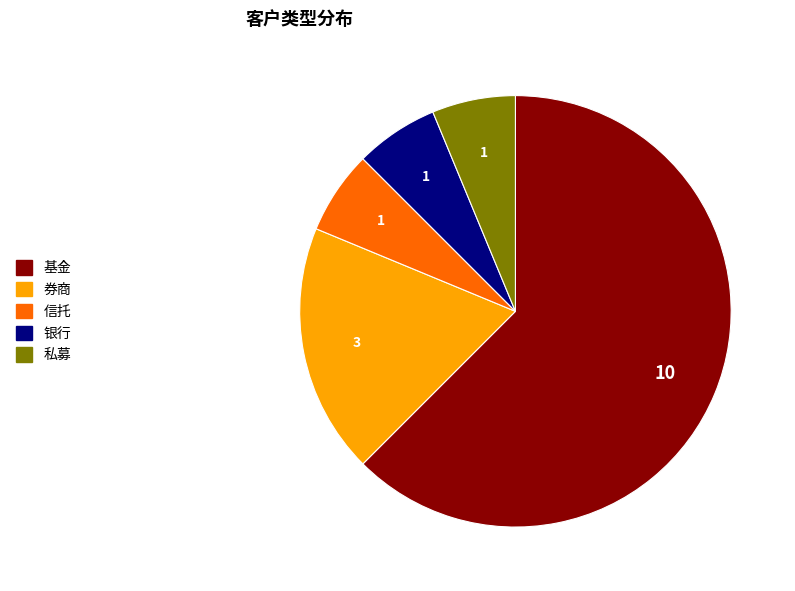

Approximately how many times larger is the value at 私募 compared to 券商?

0.3